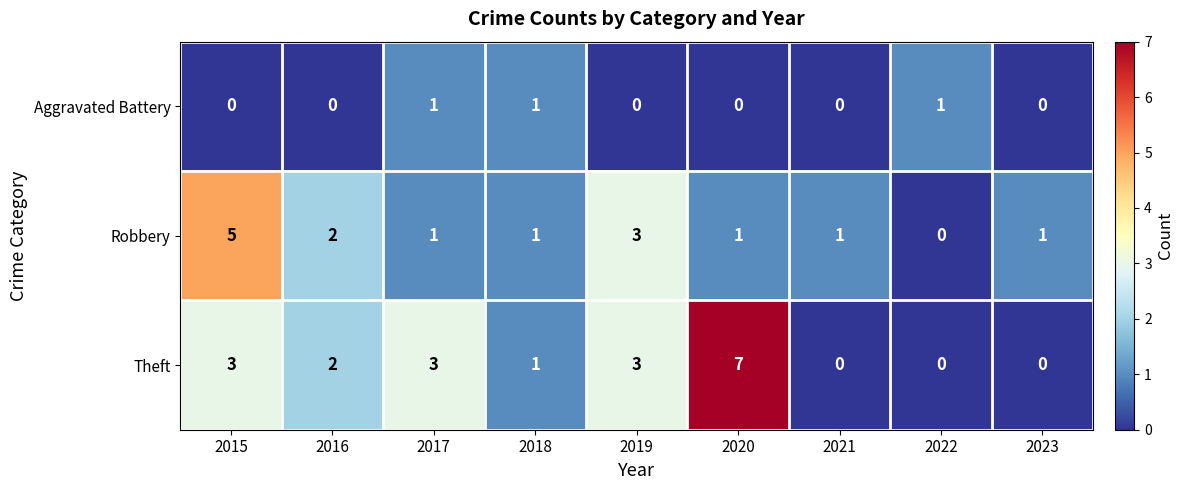

List the series in order of their overall mean, lowest first.

Aggravated Battery, Robbery, Theft